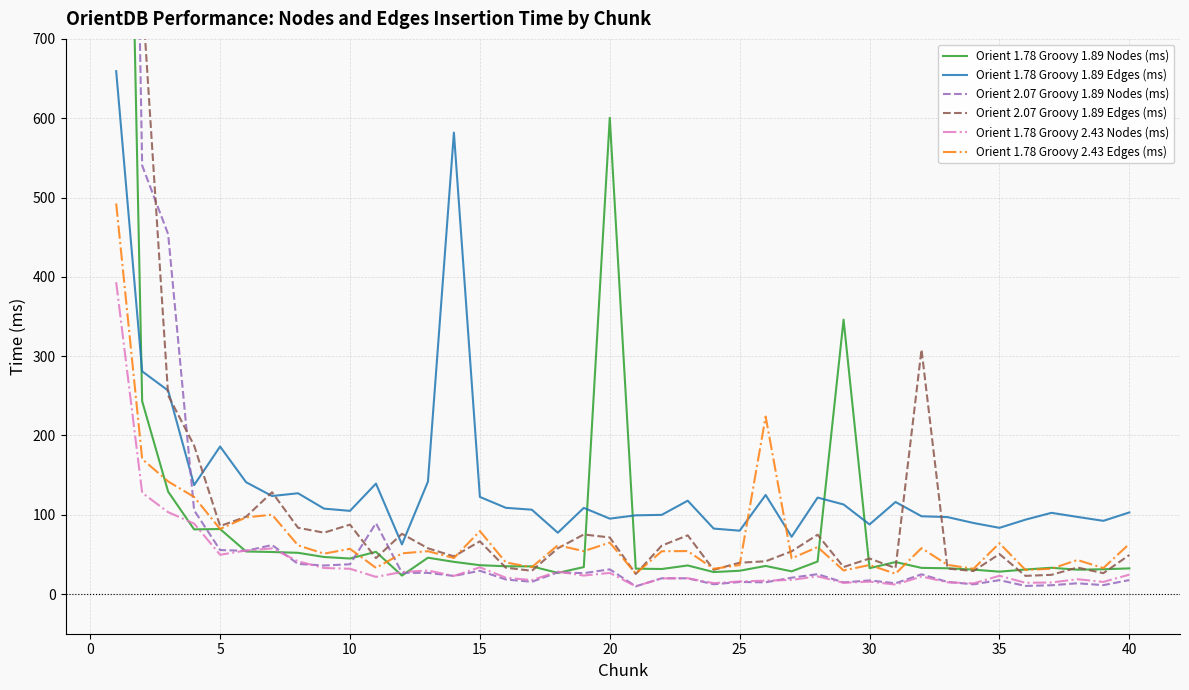

Which series has the largest range (max minus min)?

Orient 2.07 Groovy 1.89 Nodes (ms)